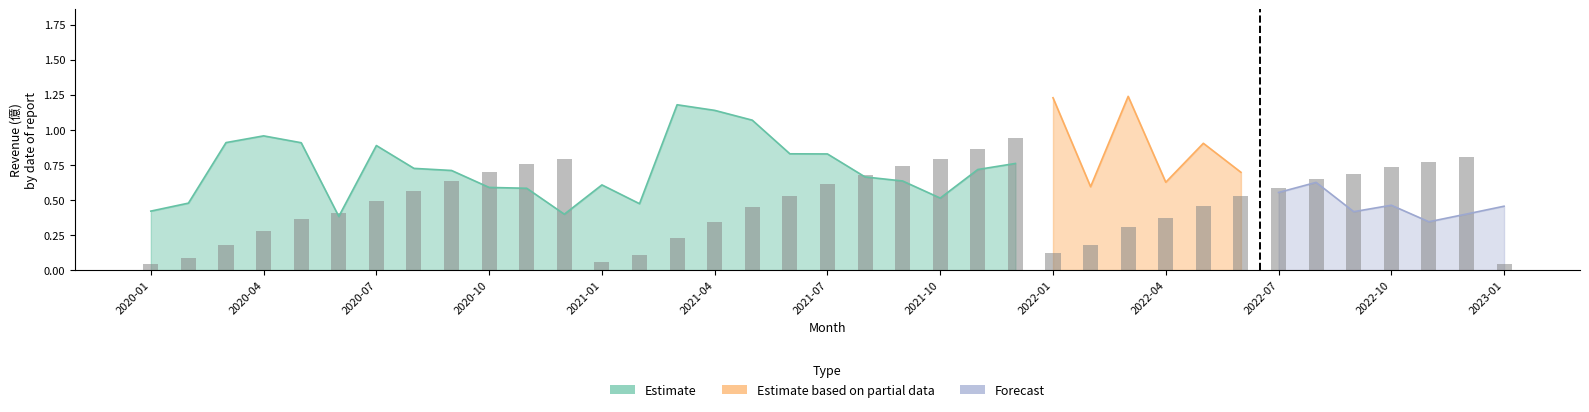

Are the bars grouped side by side (vs. stacked)?

No